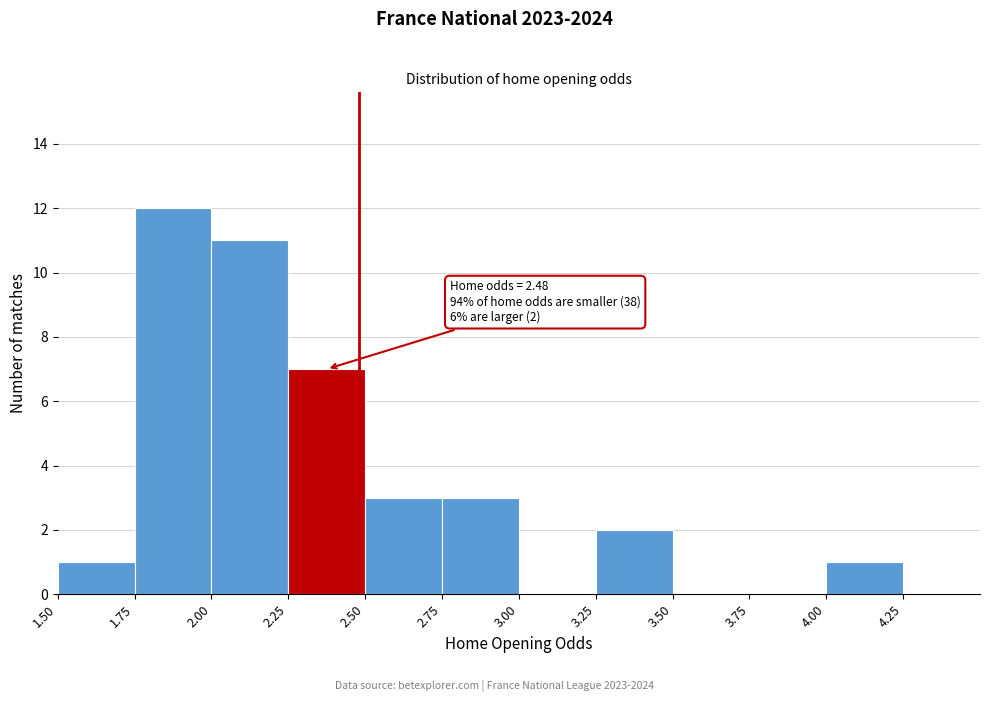

Which range on the x-axis has the tallest bar?

1.75 to 2.00